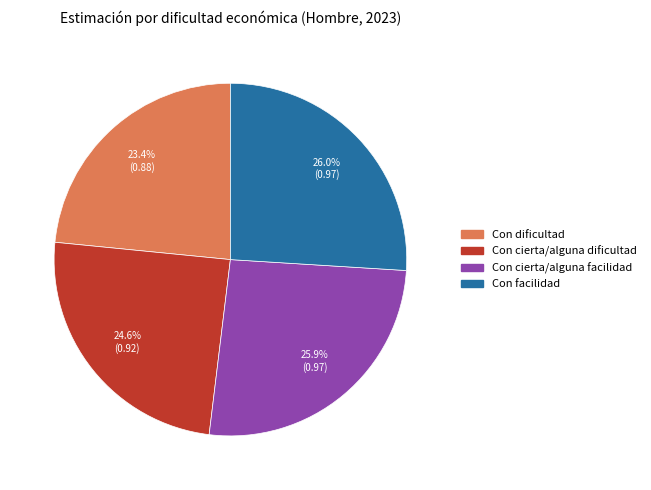

Count the number of slices in the pie.

4